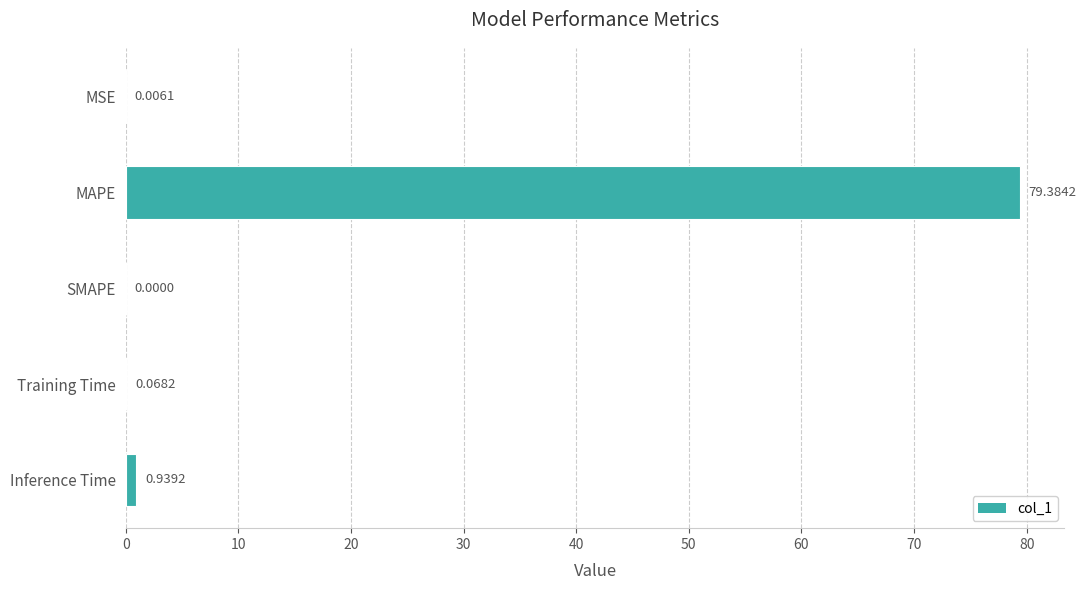

What is the change in value from MAPE to Training Time?

-79.3